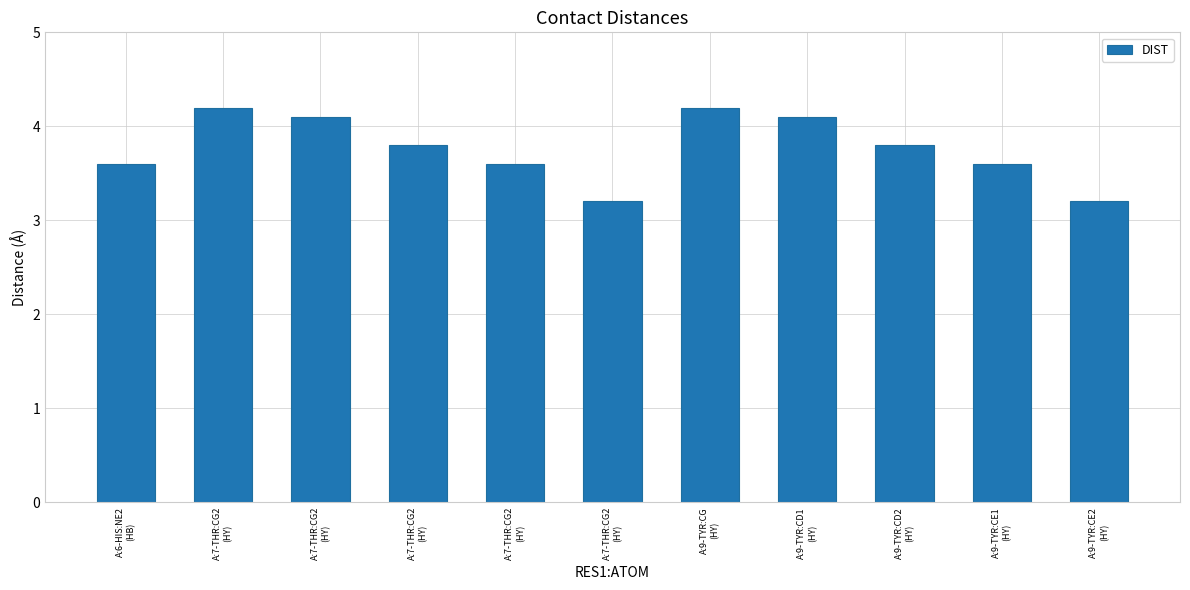

Count the number of categories in the chart.

11